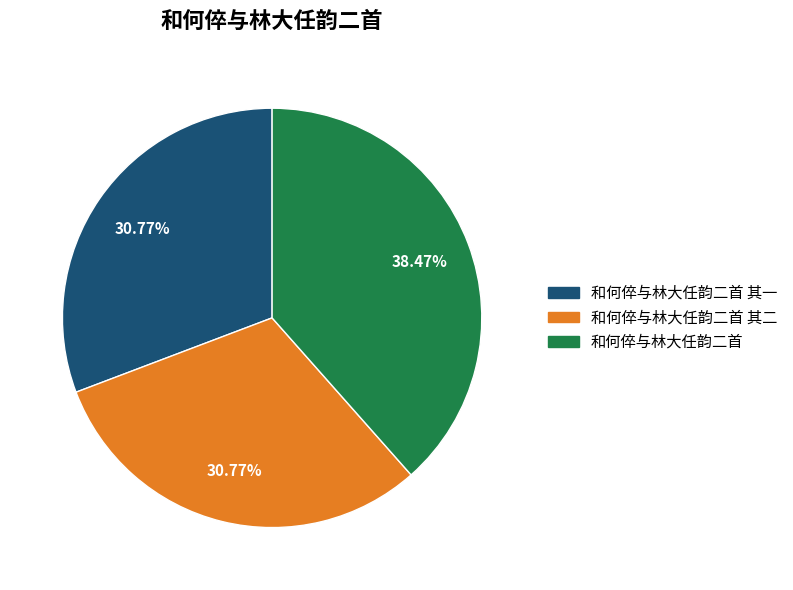

True or false: 和何倅与林大任韵二首 accounts for 38% of the total.

True